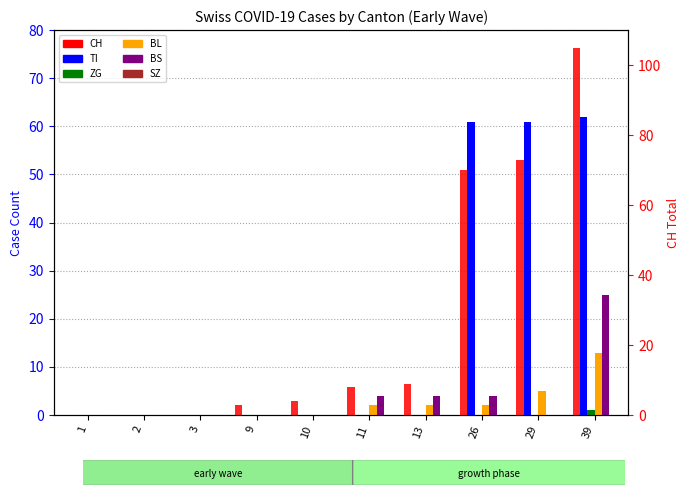

Reading left to right, transcribe all the data shown in this chart.

TI: 1=0	2=0	3=0	9=0	10=0	11=0	13=0	26=61	29=61	39=62
ZG: 1=0	2=0	3=0	9=0	10=0	11=0	13=0	26=0	29=0	39=1
BL: 1=0	2=0	3=0	9=0	10=0	11=2	13=2	26=2	29=5	39=13
BS: 1=0	2=0	3=0	9=0	10=0	11=4	13=4	26=4	29=0	39=25
SZ: 1=0	2=0	3=0	9=0	10=0	11=0	13=0	26=0	29=0	39=0
CH: 1=0	2=0	3=0	9=3	10=4	11=8	13=9	26=70	29=73	39=105